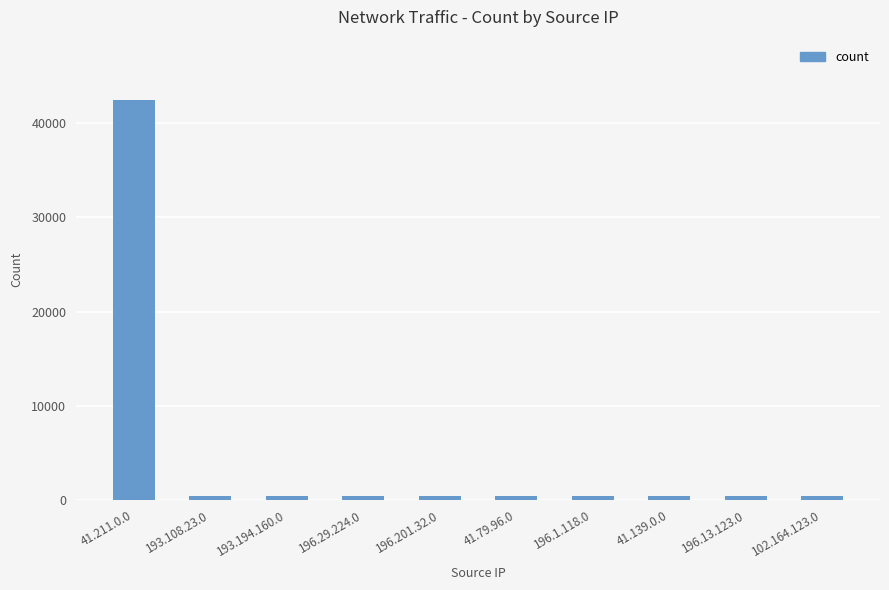

What is the average value?

4630